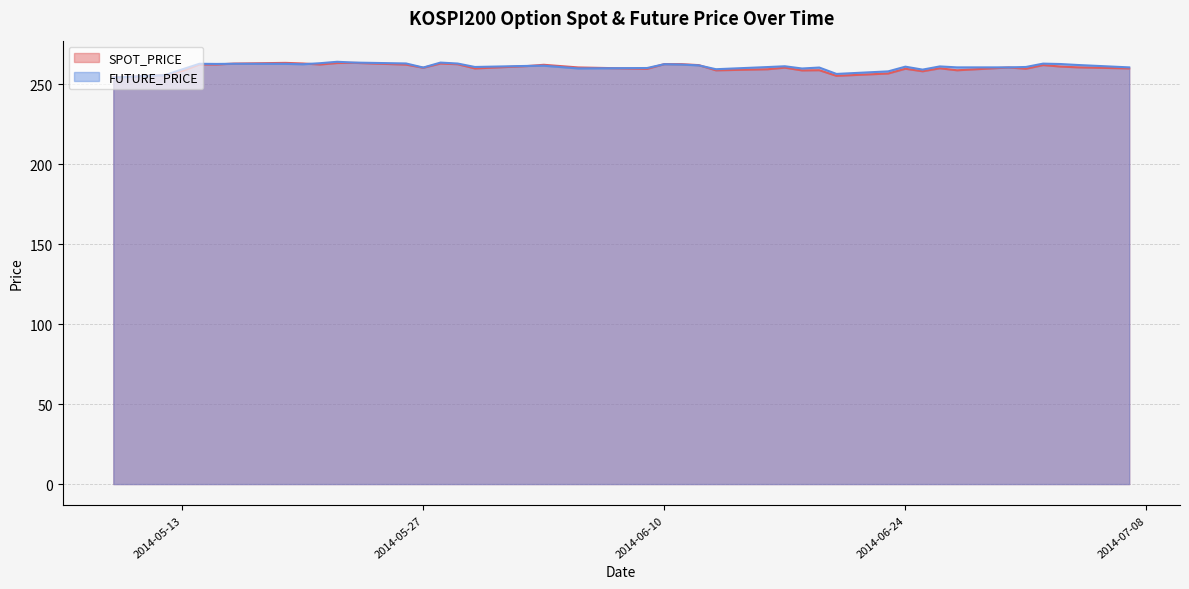

The FUTURE_PRICE series shows 60.7 at 2014-07-03. True or false?

False